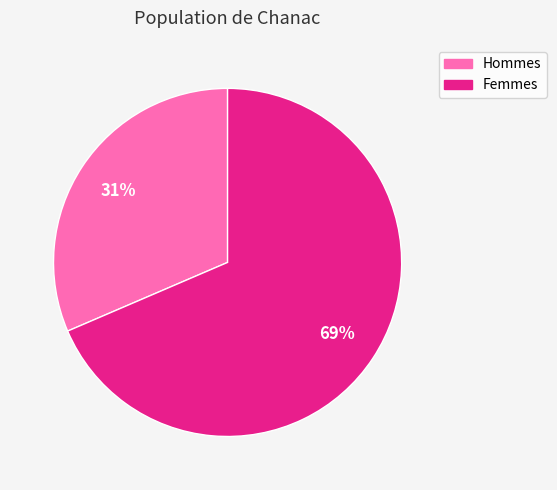

Is there a majority slice in this chart?

Yes